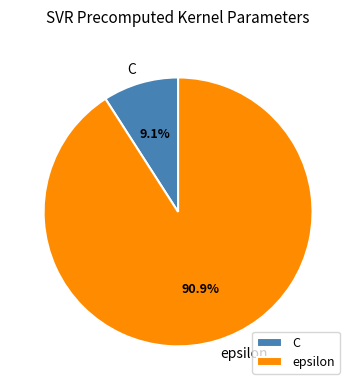

To the nearest percent, what is the combined percentage of epsilon and C?

100%